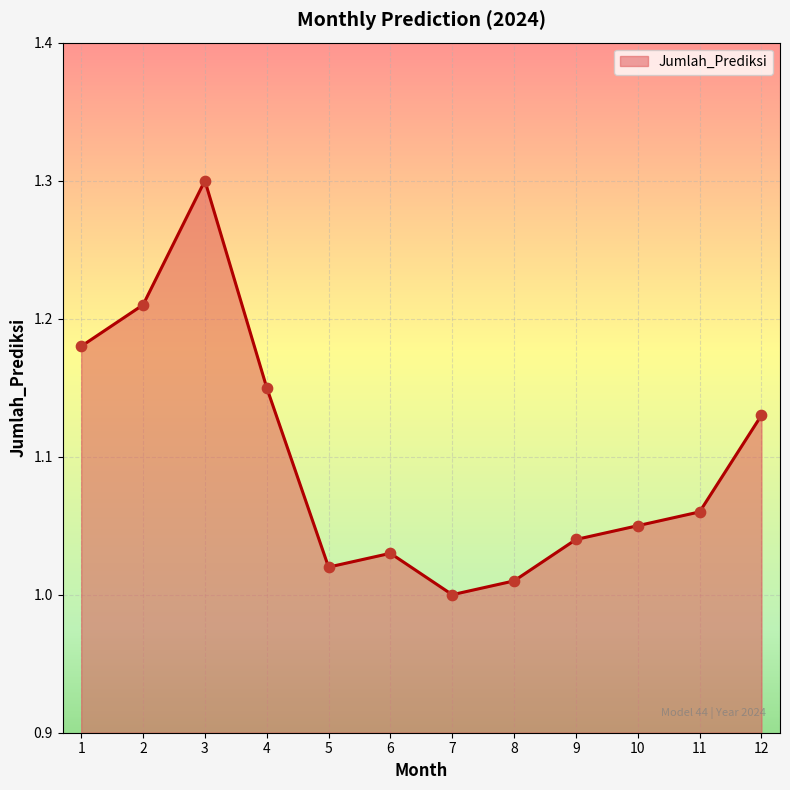

Which has a higher value, 9 or 4?

4